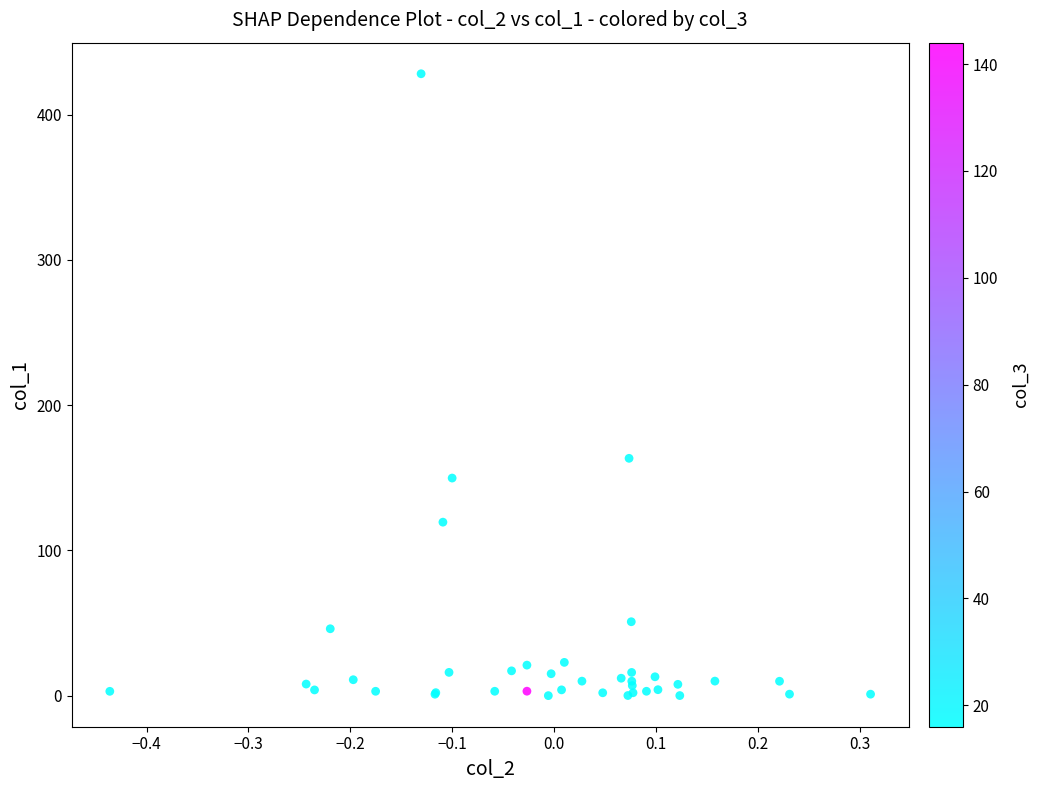

What Y value in the scatter plot is closest to 214?

163.3